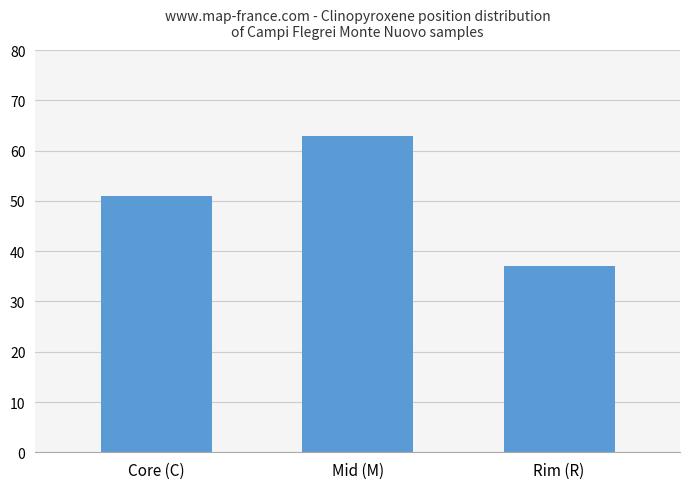

What is the change in value from Core (C) to Mid (M)?

+12